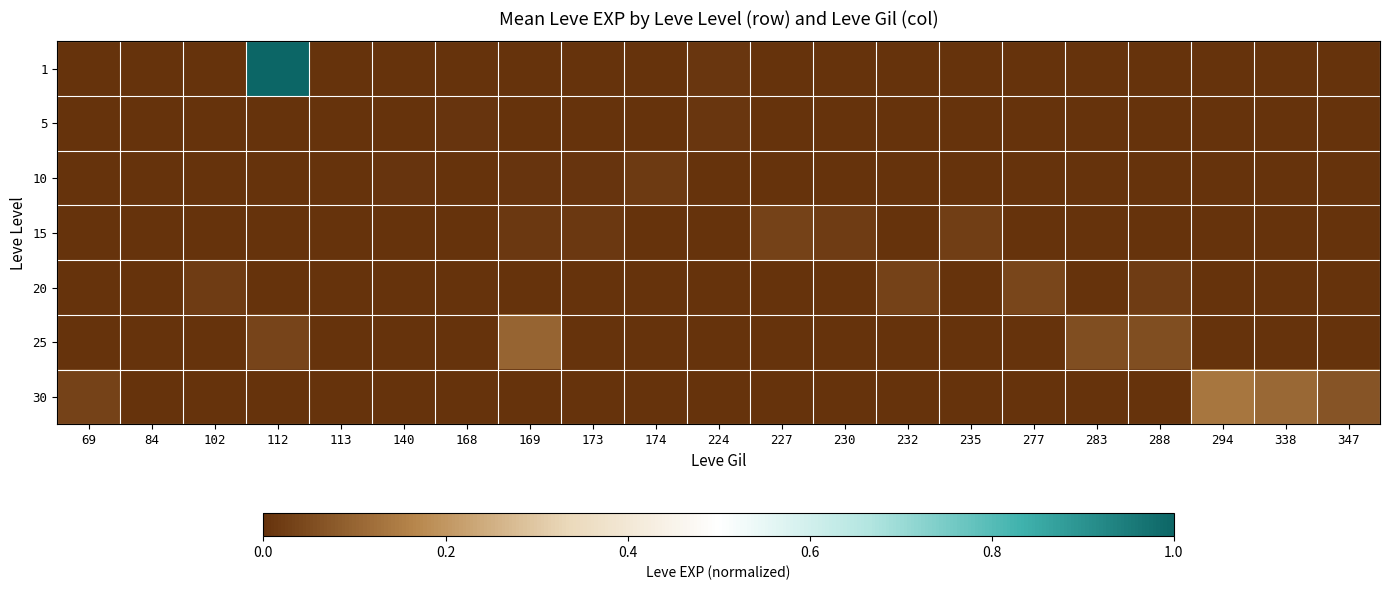

Rank the series at 294 from highest to lowest value.

30, 1, 5, 10, 15, 20, 25